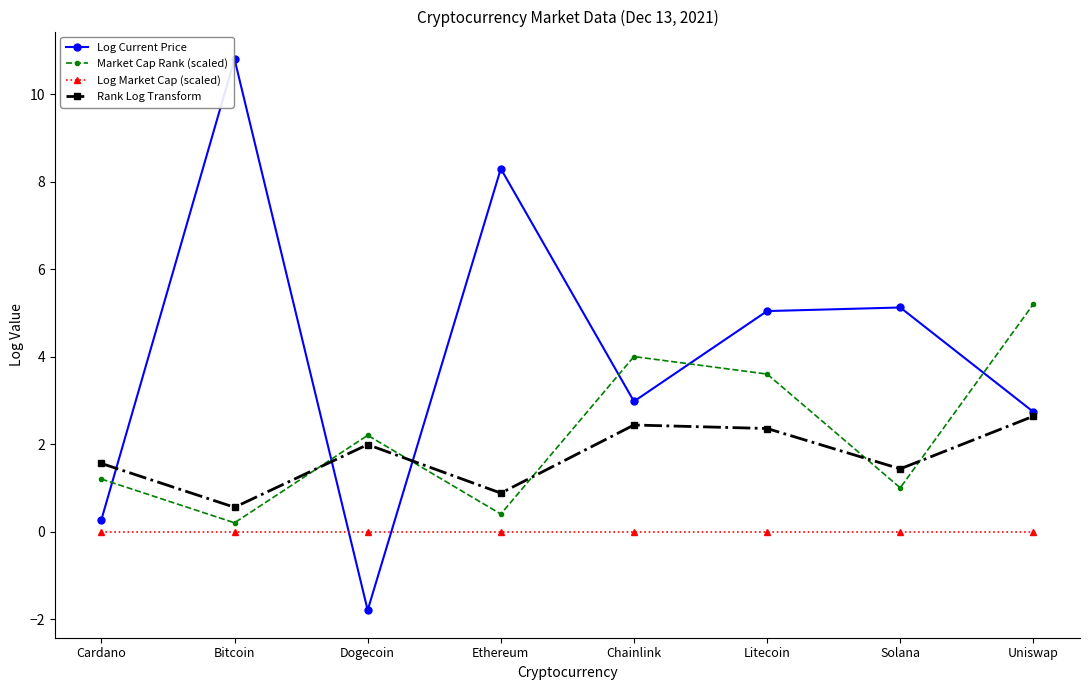

At which category does the chart reach its minimum across all series?

Dogecoin